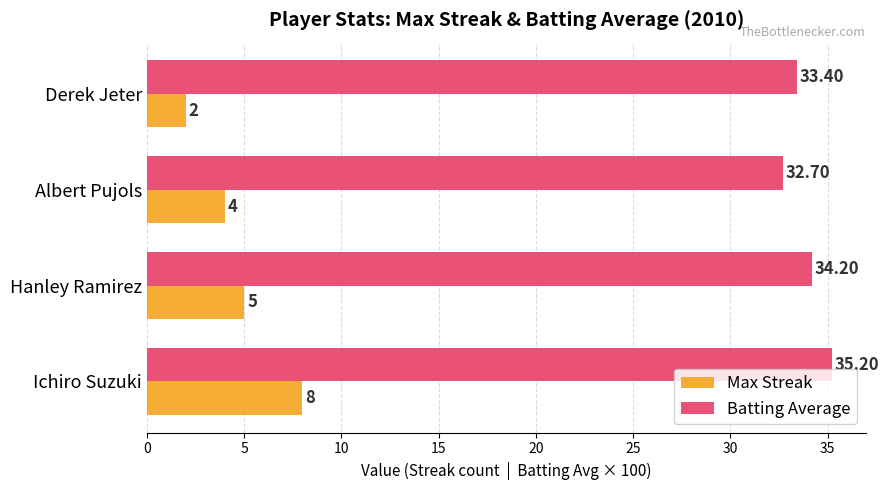

Which series changed the most between Ichiro Suzuki and Hanley Ramirez?

Max Streak